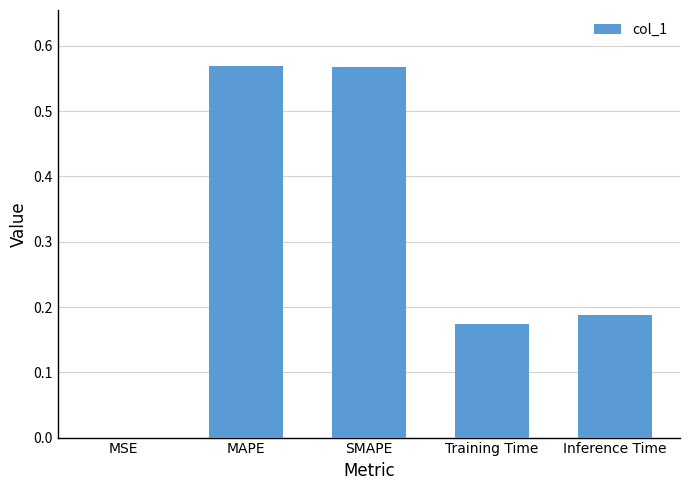

Between SMAPE and MSE, which is larger?

SMAPE